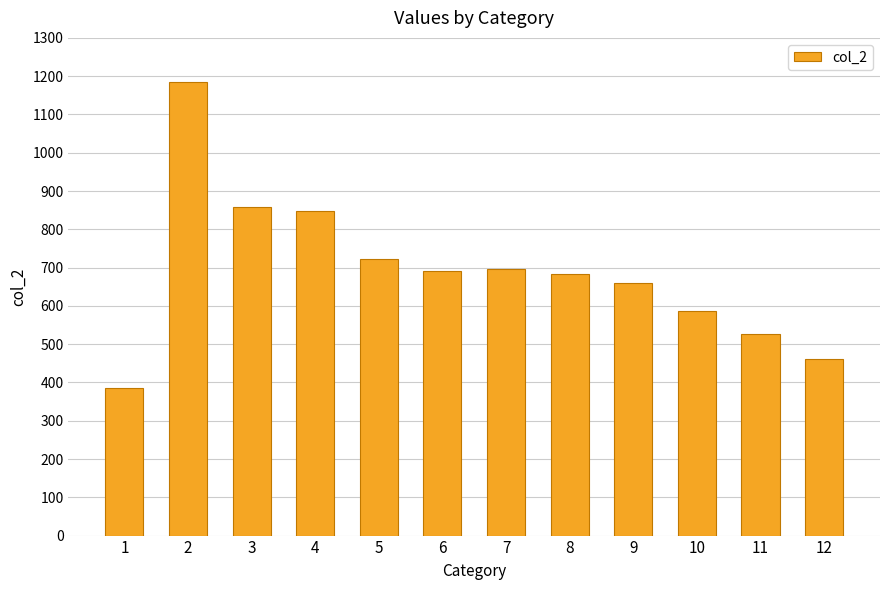

What is the value of the 7th bar from the left?

696